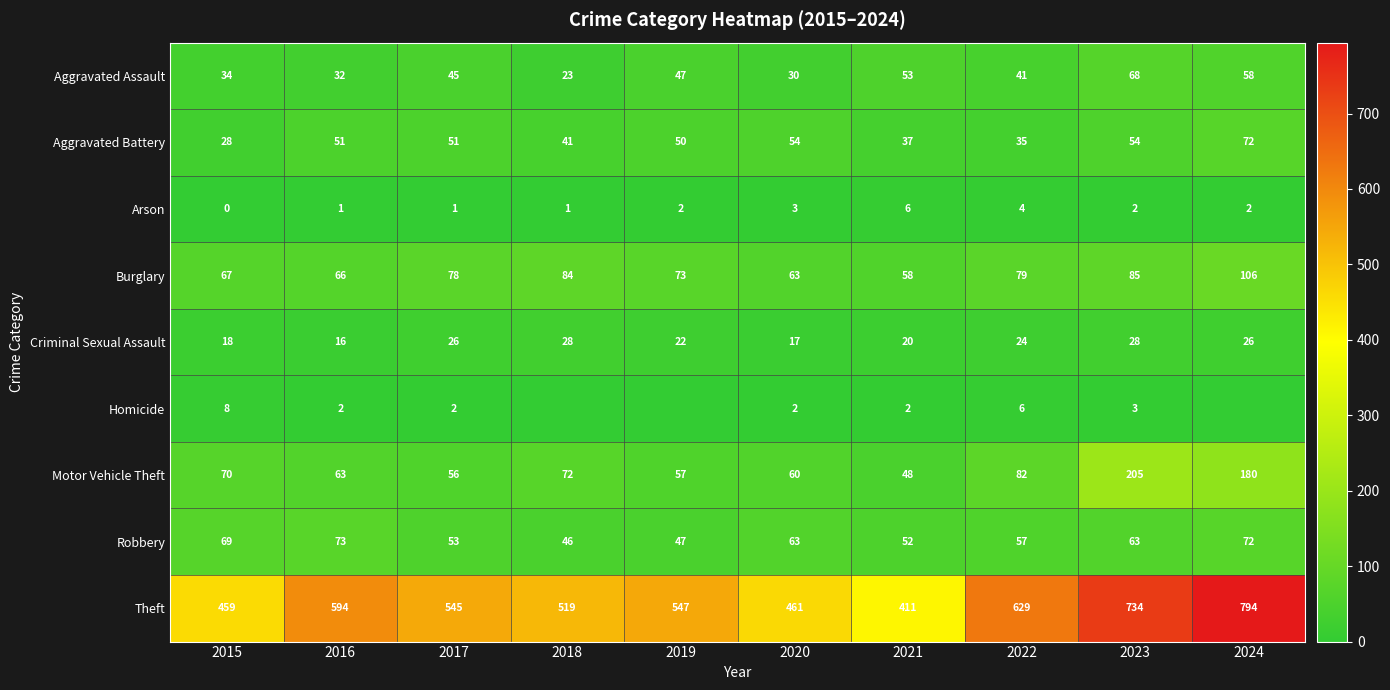

At which label does Theft reach its peak?

2024